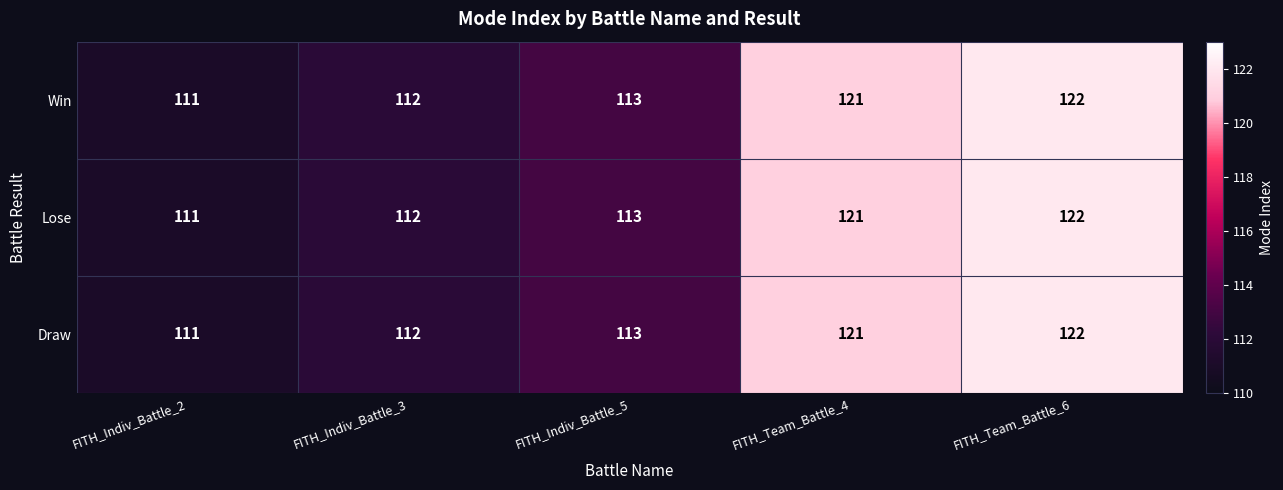

The Win series shows 112 at FITH_Indiv_Battle_3. True or false?

True